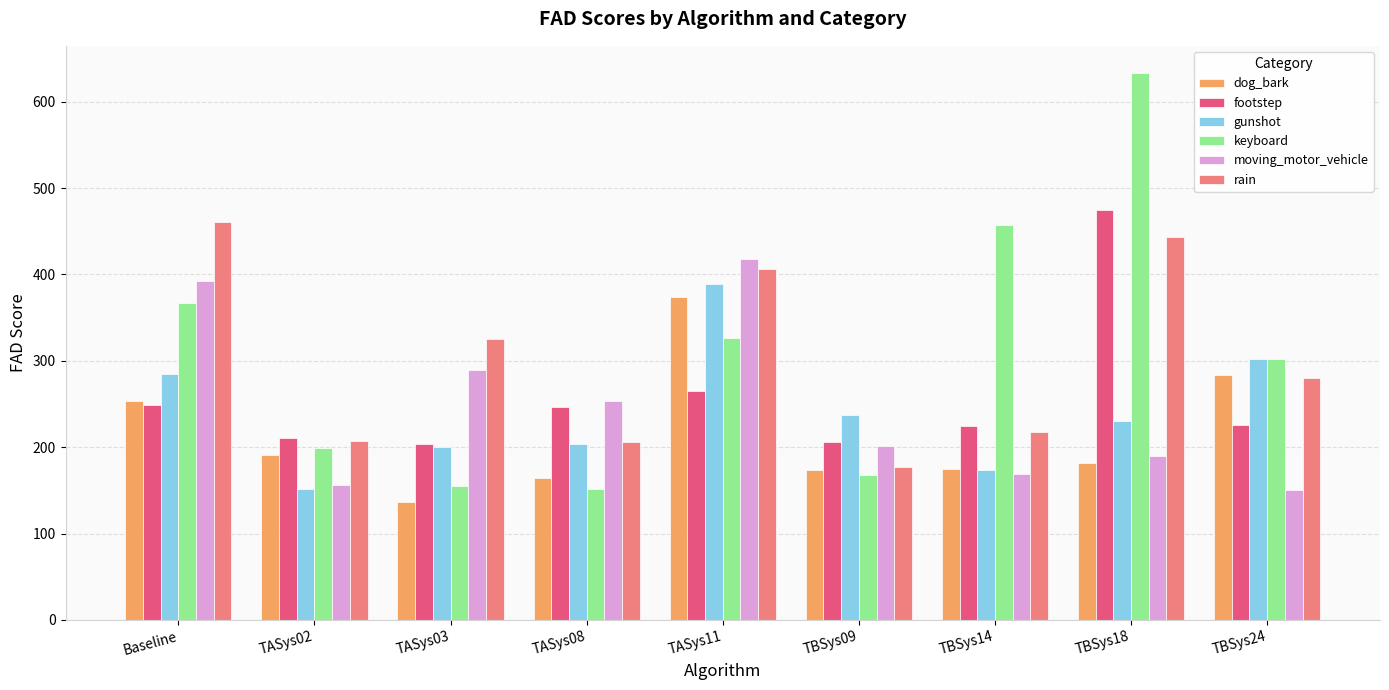

What is the value of the dog_bark bar at the 7th from the left?

175.1